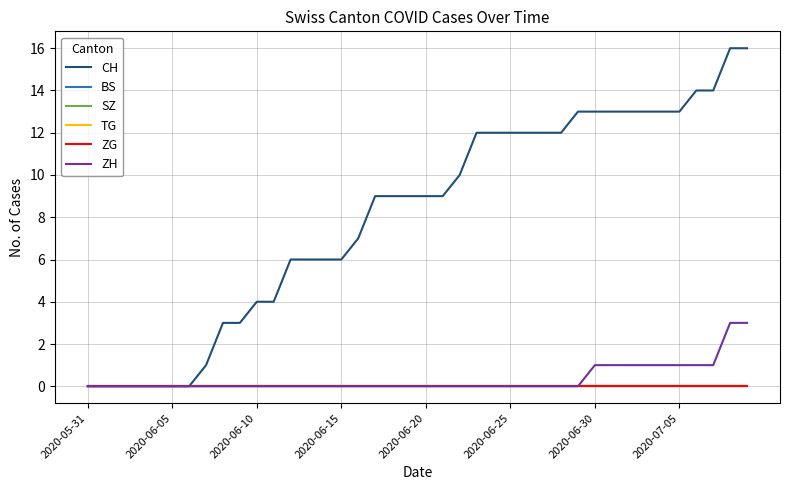

Does the chart display data point markers on the line(s)?

No